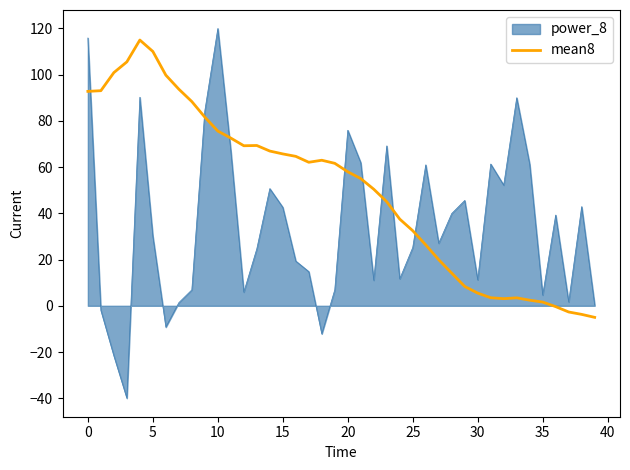

What is the difference between the maximum and minimum values in the power_8 series?

160.0